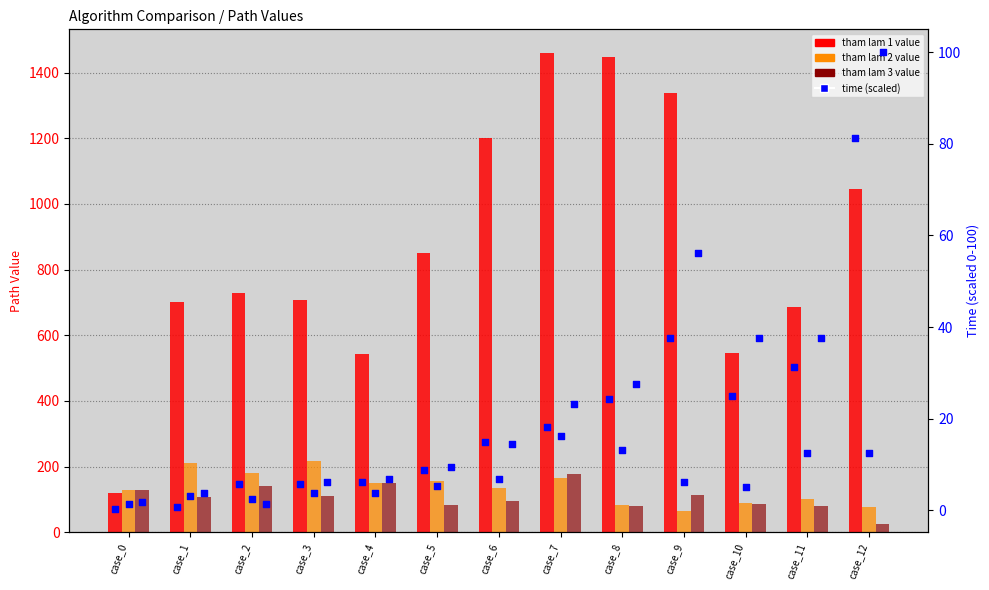

What is the total value across all series at case_11?

947.2